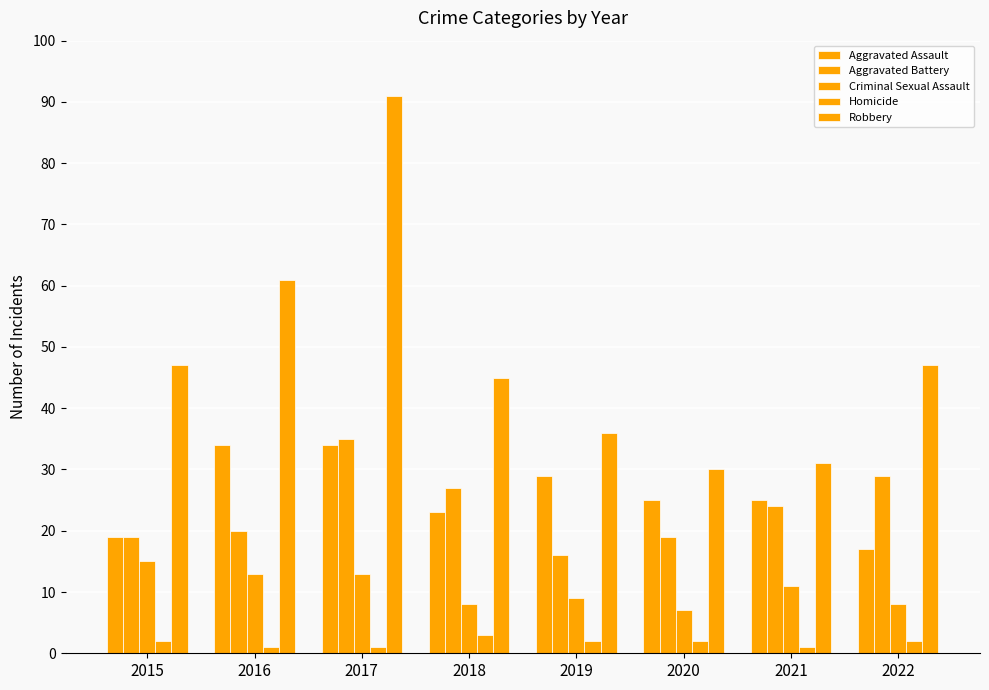

Are the bars grouped side by side (vs. stacked)?

Yes